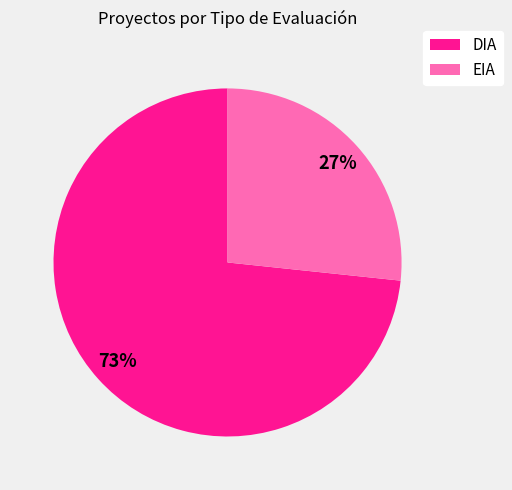

Which slice represents more than half of the pie?

DIA